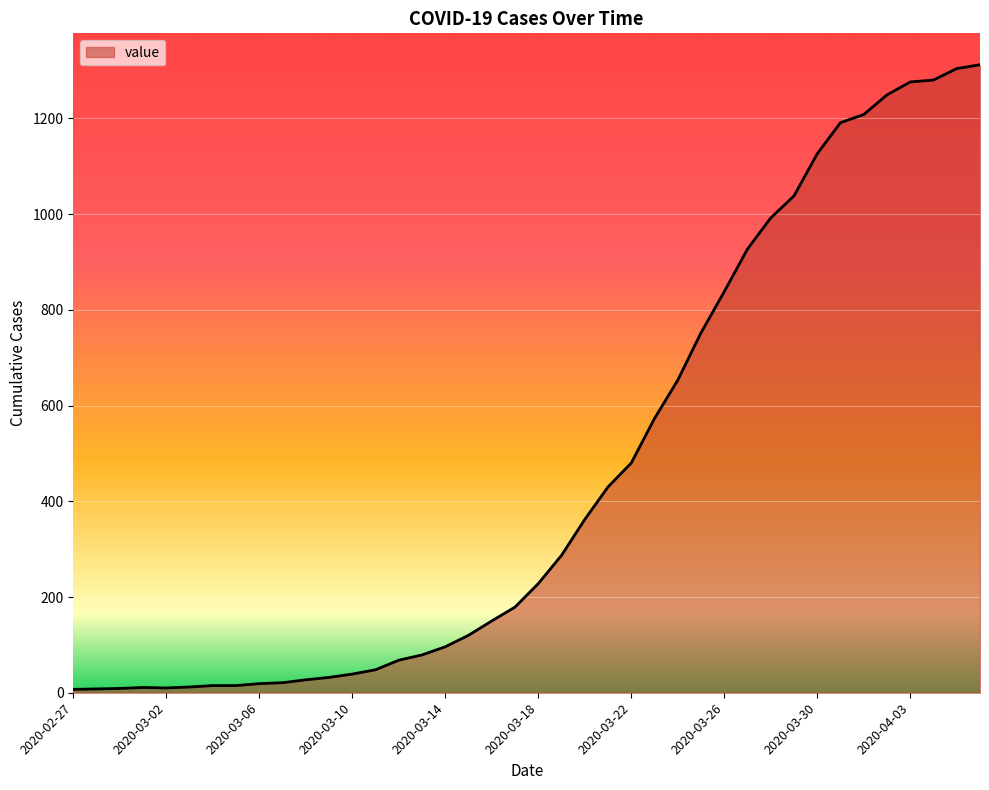

What is the maximum value shown in the chart?

1312